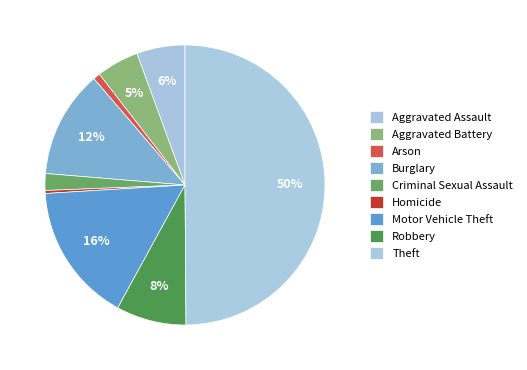

Count the number of slices in the pie.

9